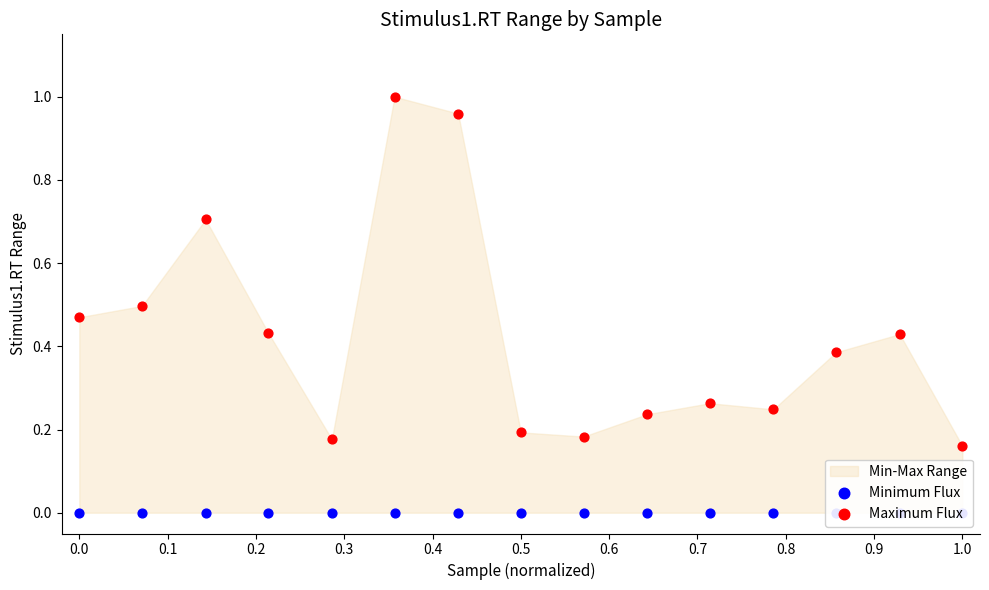

Which series has the largest total across all categories?

Maximum Flux